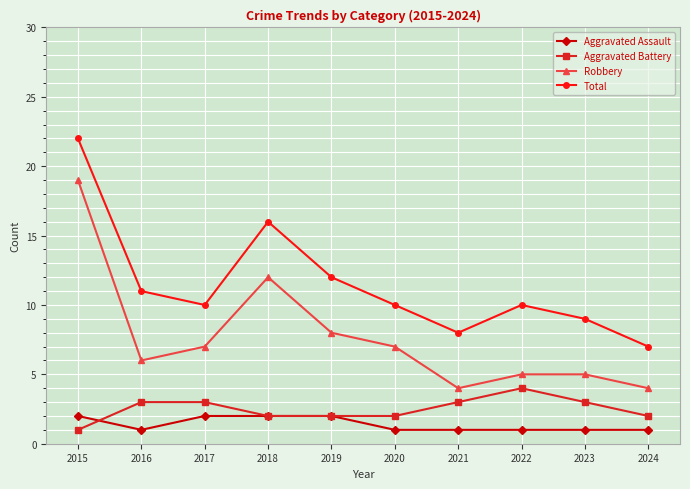

Which label corresponds to the largest value in the chart?

2015